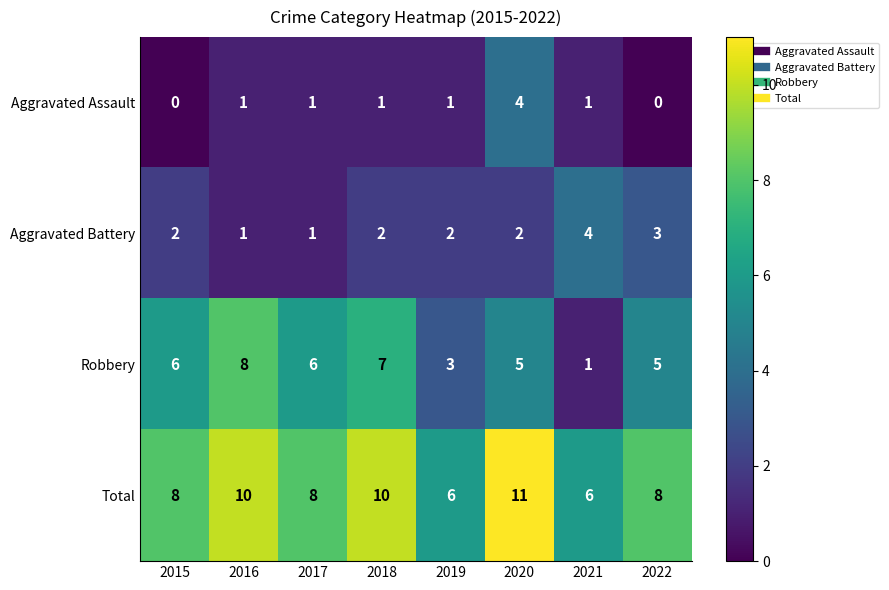

At 2020, list the series in order from largest to smallest.

Total, Robbery, Aggravated Assault, Aggravated Battery